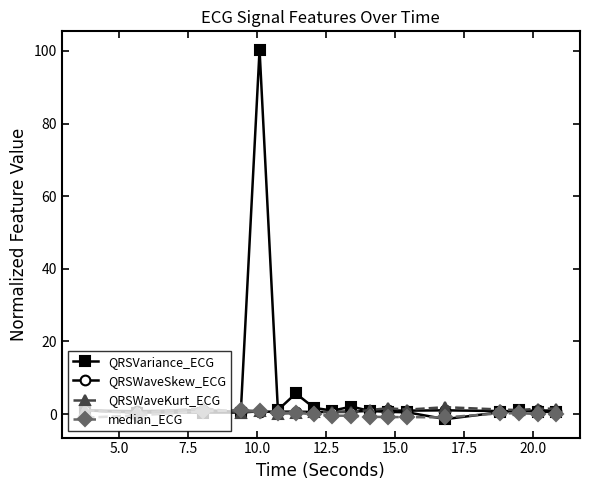

Which series has the widest spread of values?

QRSVariance_ECG